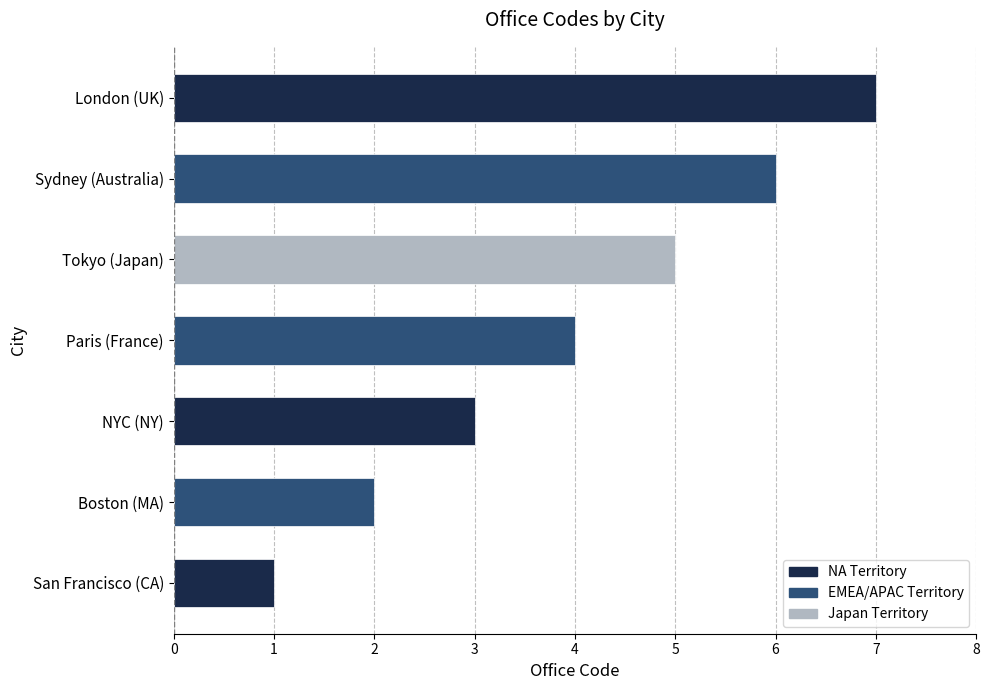

Which category has the lowest value across all series?

San Francisco (CA)